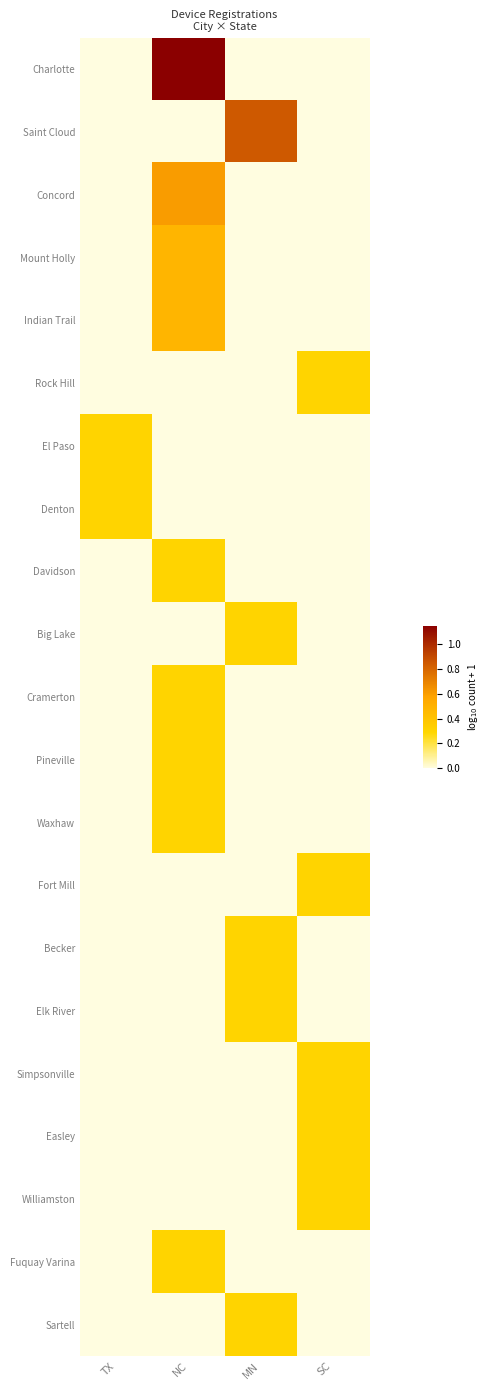

Which series has the largest range (max minus min)?

Charlotte